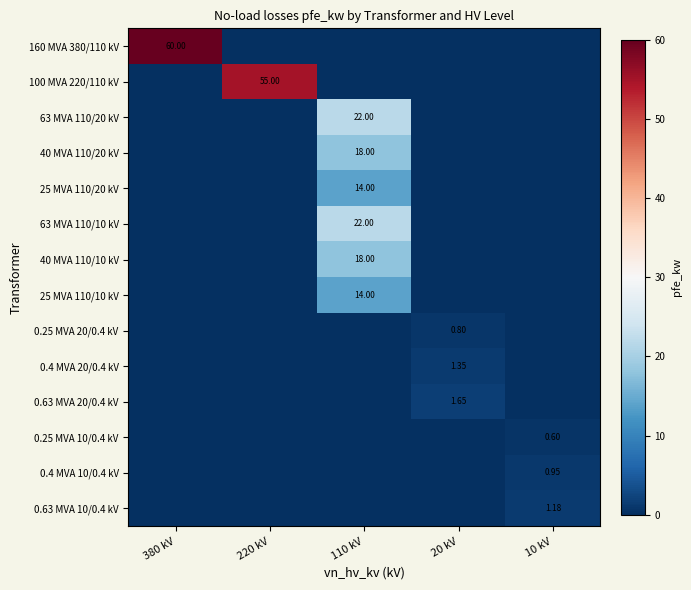

How many positive values does the 0.25 MVA 20/0.4 kV series have?

1